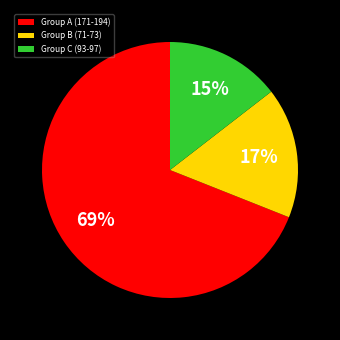

Which slice is the smallest?

Group C (93-97)